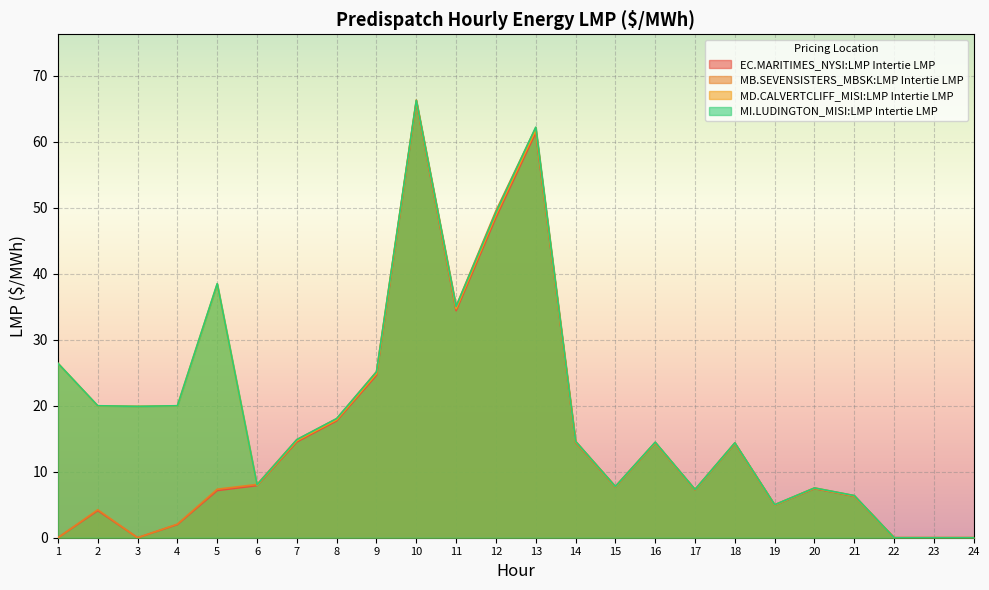

How many lines are shown in the chart?

4